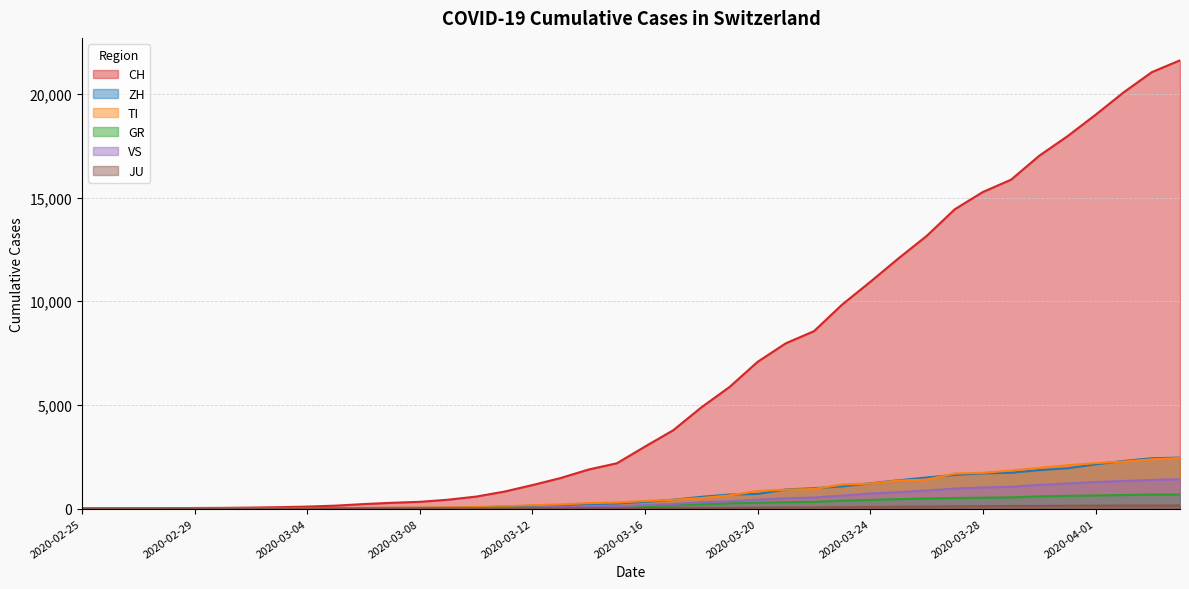

How many data points in ZH are less than 326?

20